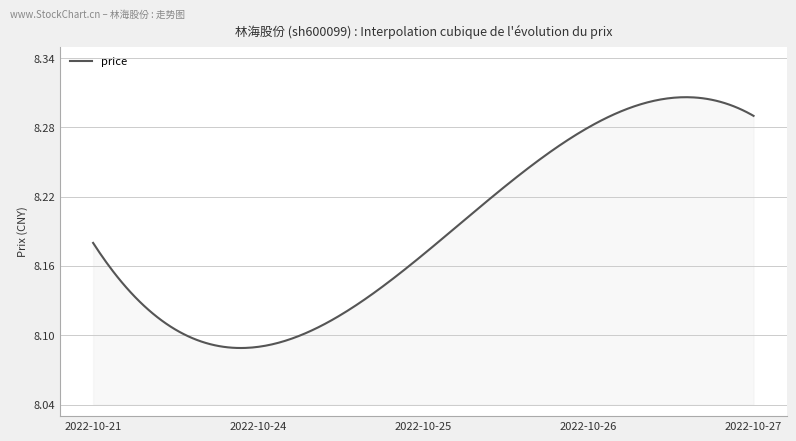

What is the difference between the maximum and minimum values?

0.2